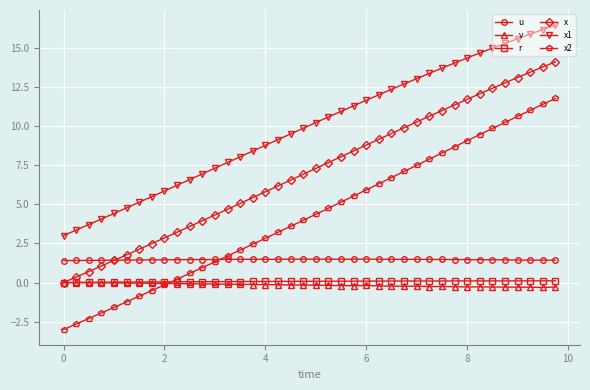

True or false: r has more than 0 points higher than both neighbors.

True